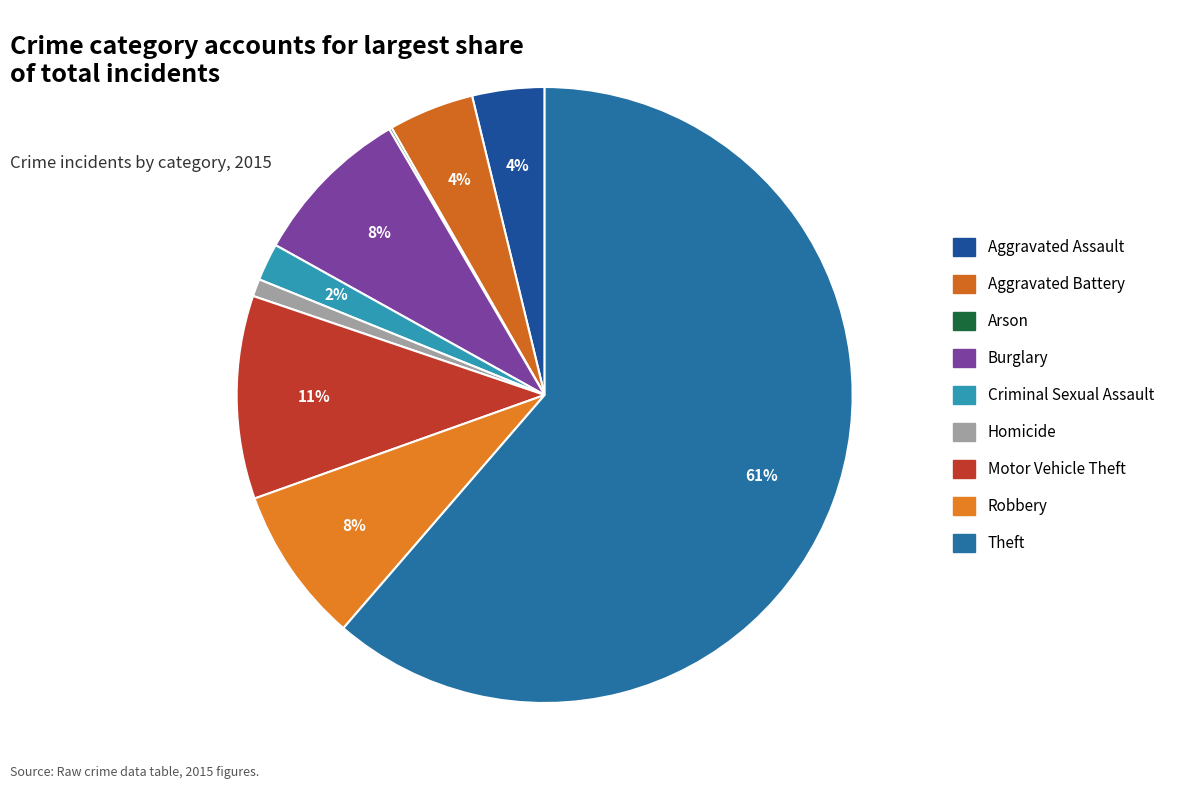

Count the number of slices in the pie.

9